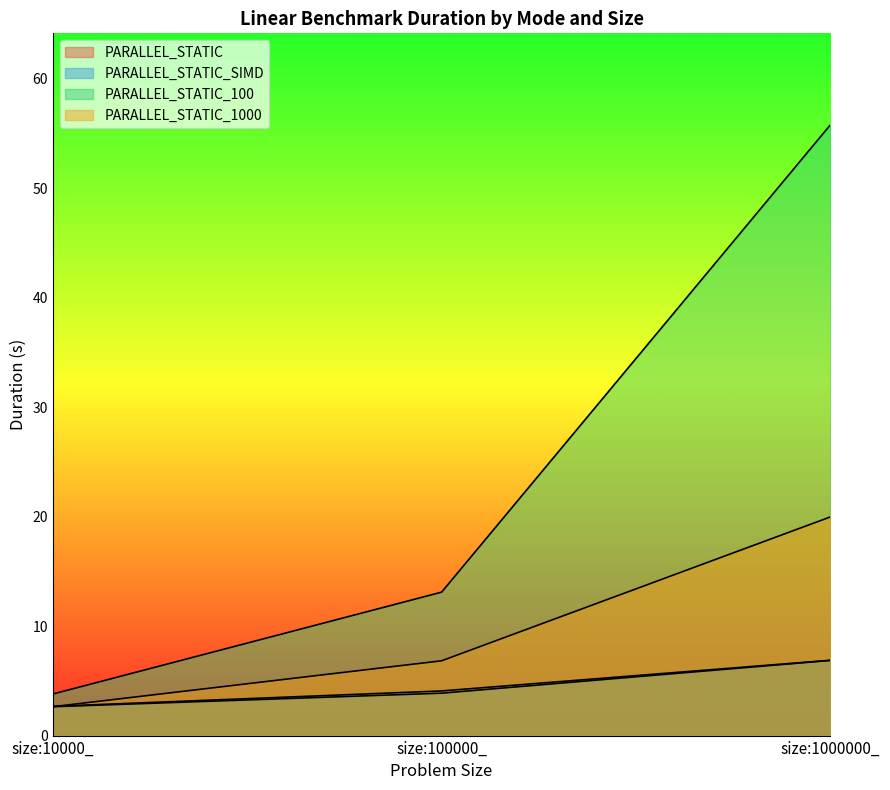

What is the average value of the PARALLEL_STATIC_1000 series?

9.8